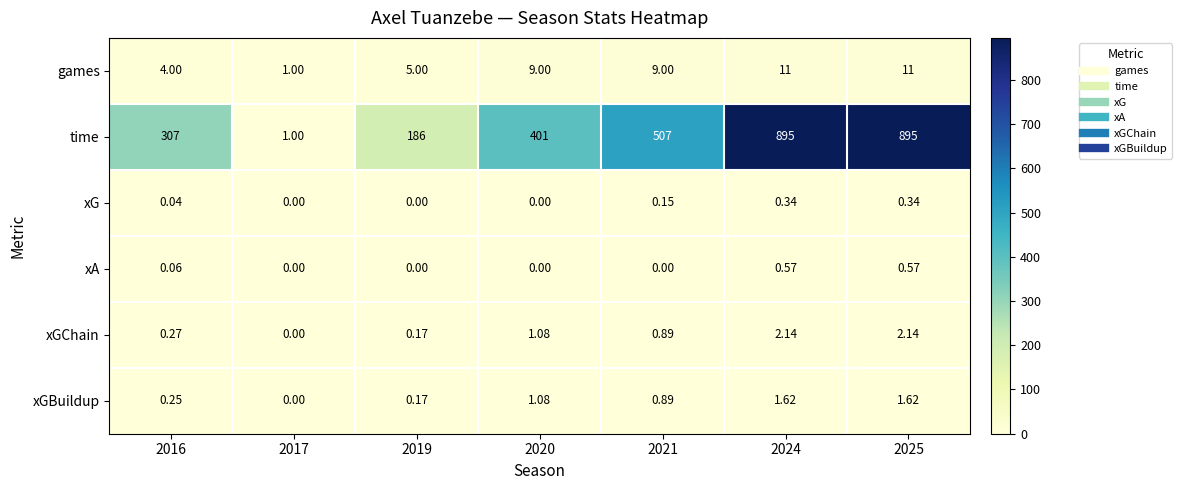

Rank the series by their maximum value, from highest to lowest.

time, games, xGChain, xGBuildup, xA, xG